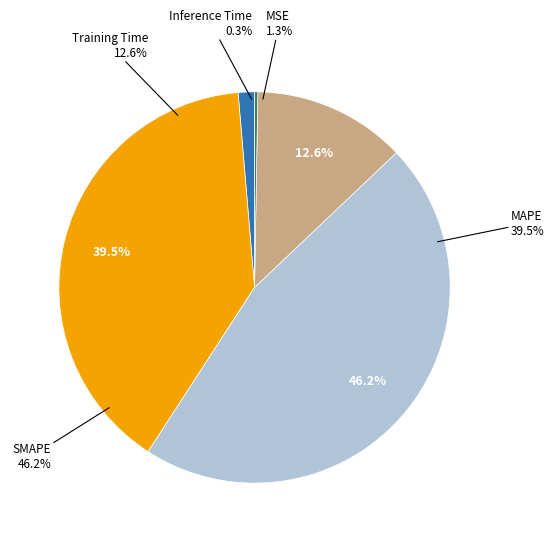

To the nearest percent, what percentage of the pie is MAPE?

40%